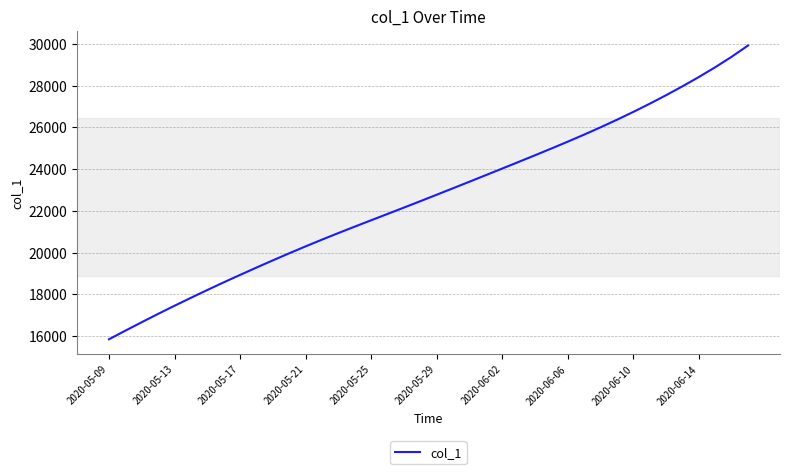

Reading left to right, extract all data points from this chart.

15842.6	16255.6	16660.6	17059.1	17448.8	17829.6	18203.4	18569.2	18926.0	19278.1	19624.1	19963.1	20294.5	20617.6	20932.6	21241.4	21546.0	21849.1	22153.2	22459.8	22769.2	23080.9	23394.2	23708.8	24024.2	24341.0	24660.5	24983.8	25313.2	25651.1	26000.1	26362.2	26738.6	27130.8	27539.4	27965.5	28411.2	28880.5	29380.5	29921.2